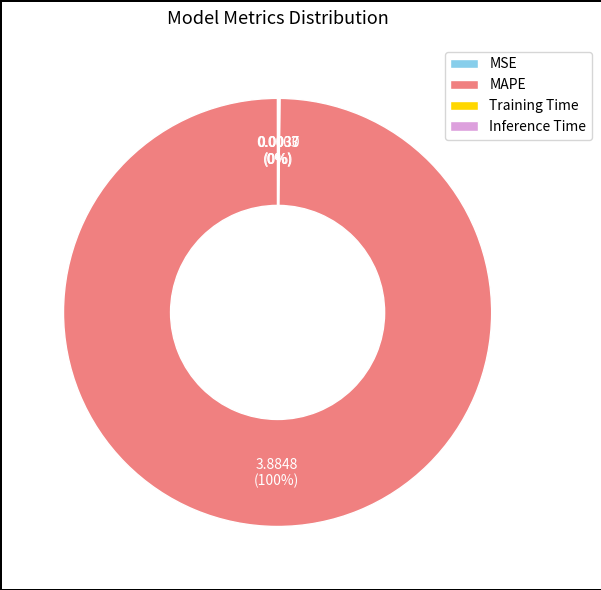

Which slice is the largest?

MAPE